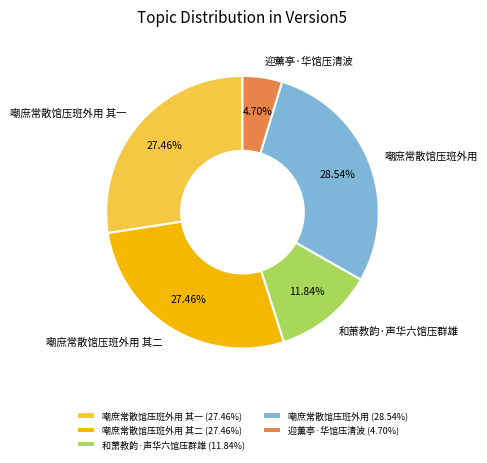

True or false: 嘲庶常散馆压班外用 accounts for 37% of the total.

False